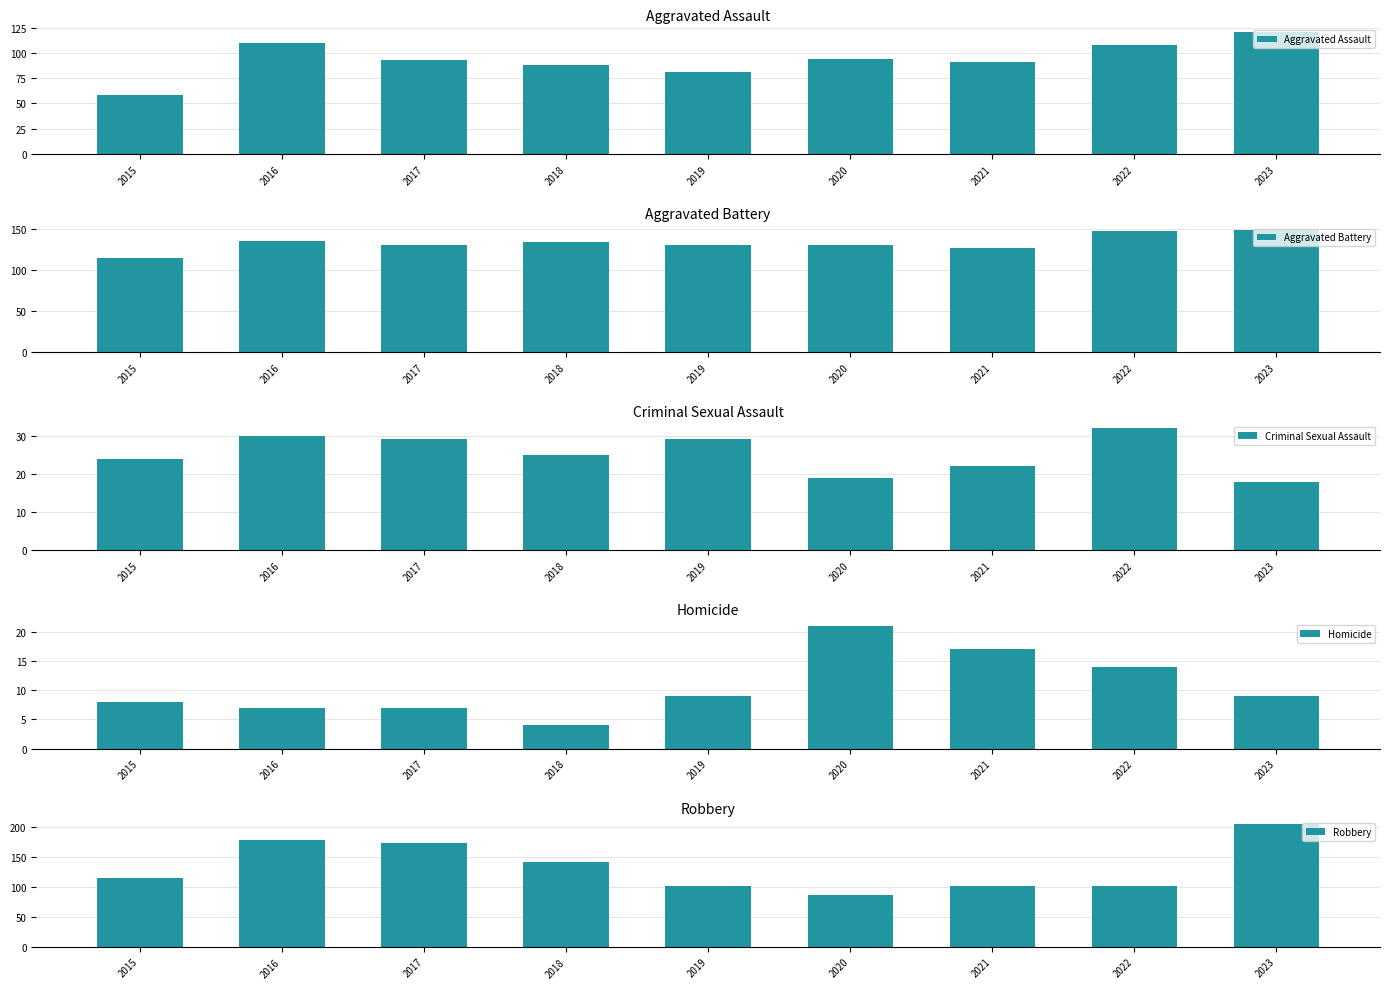

Count the number of data series in this chart.

5